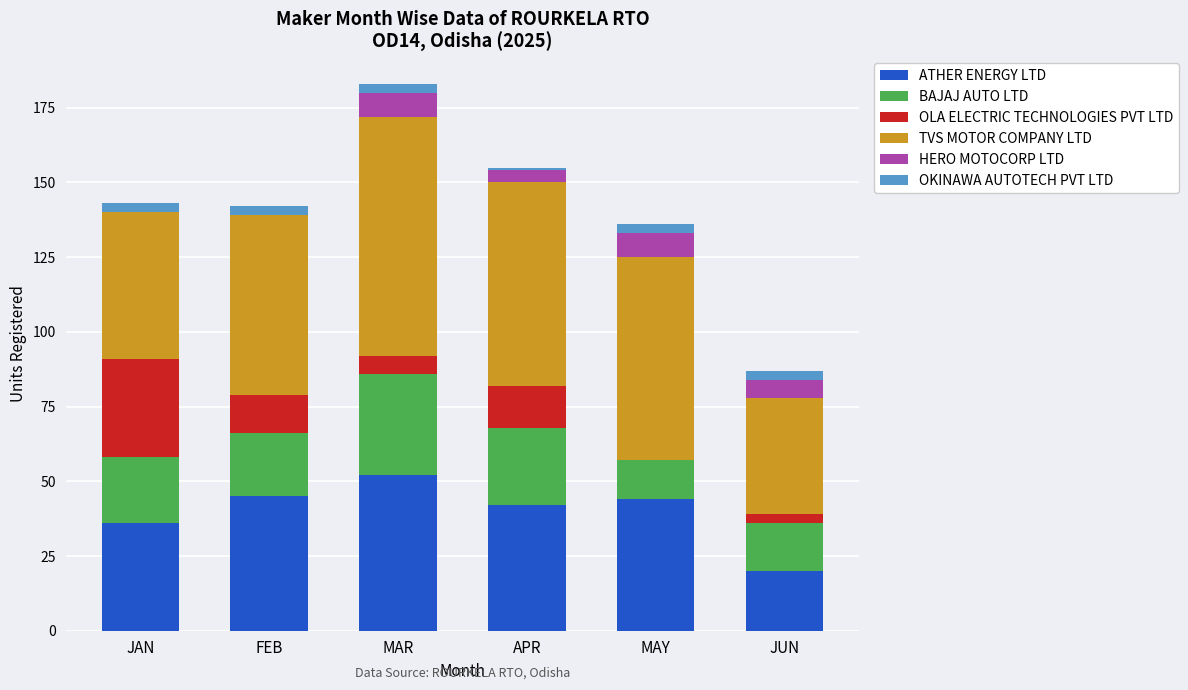

How many data points does each series have?

6